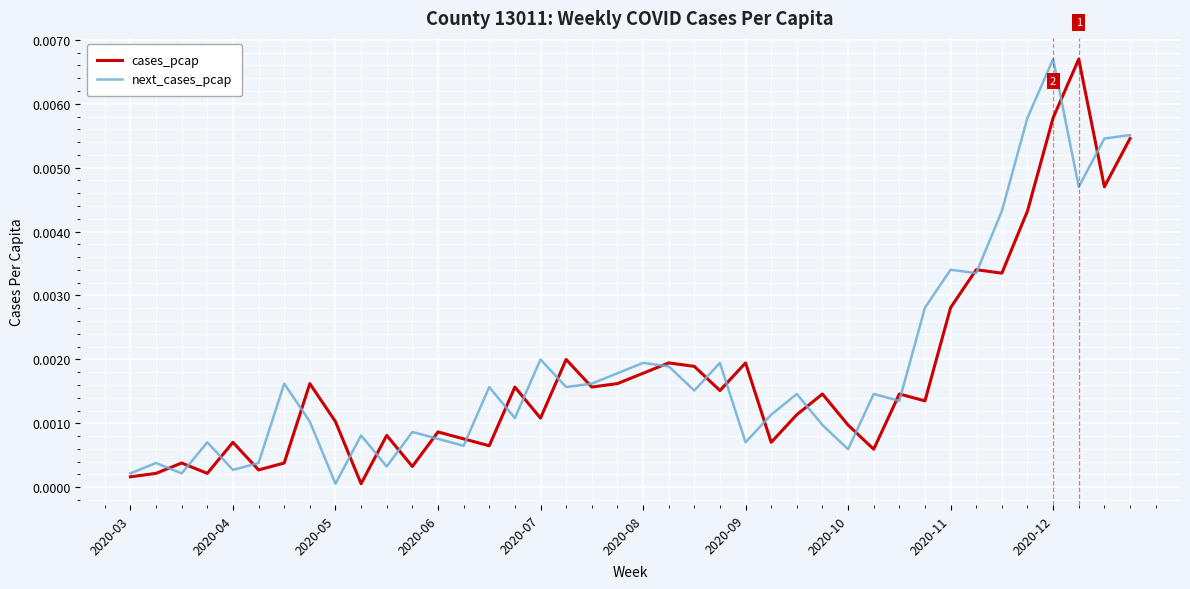

At which category is the sum across all series the highest?

2020-12